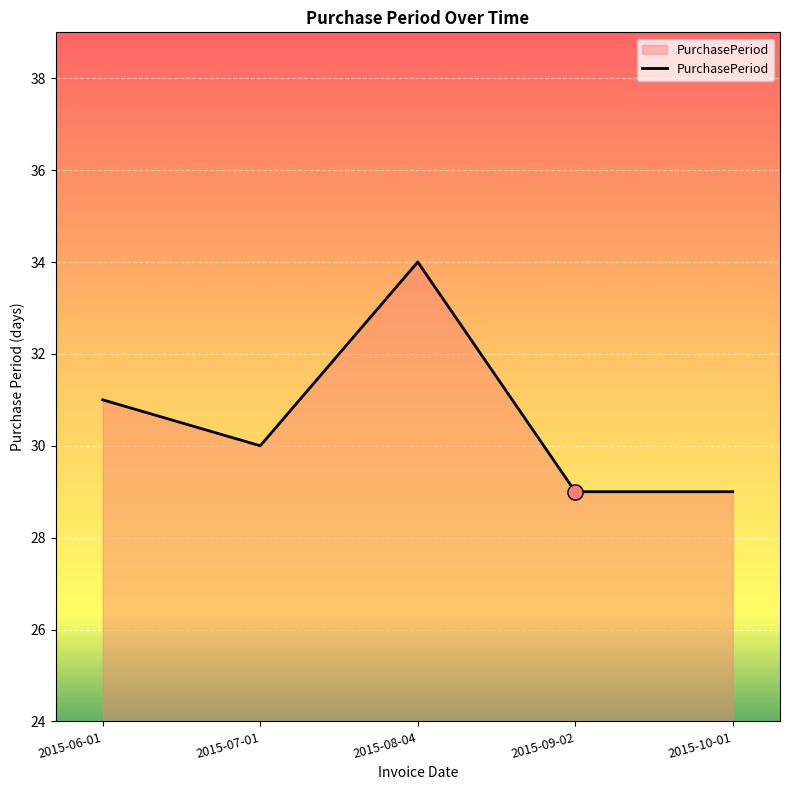

Approximately how many times larger is the value at 2015-06-01 compared to 2015-10-01?

1.1